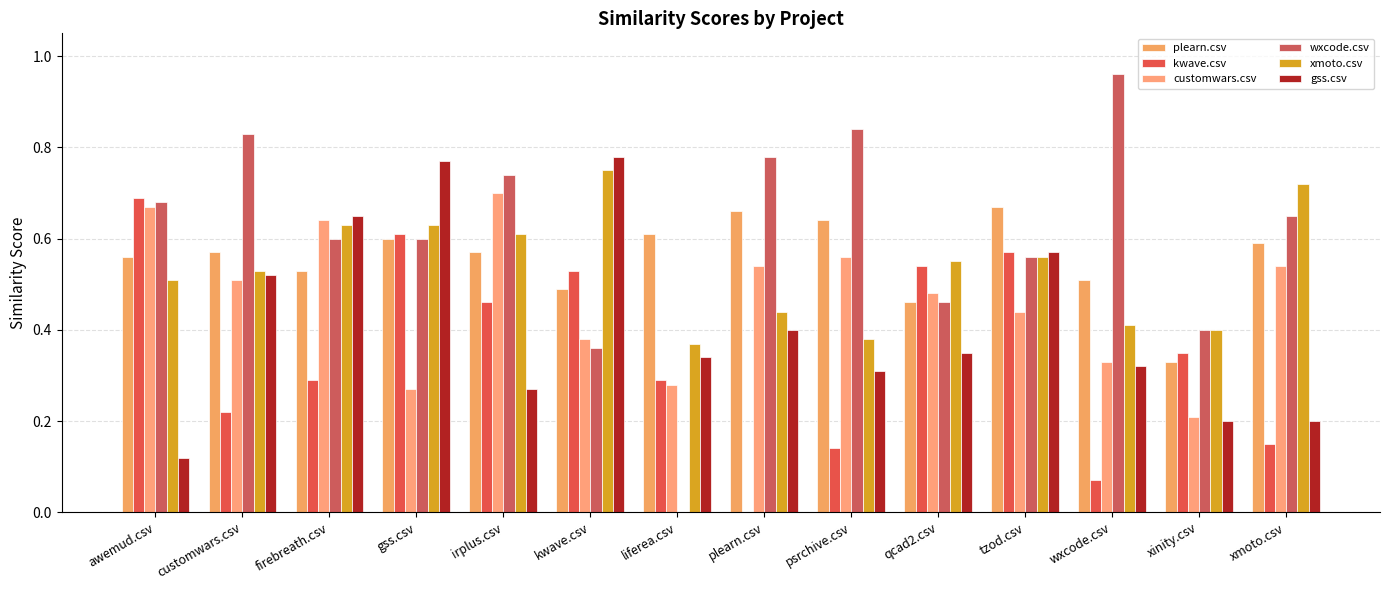

Are the bars grouped side by side (vs. stacked)?

Yes